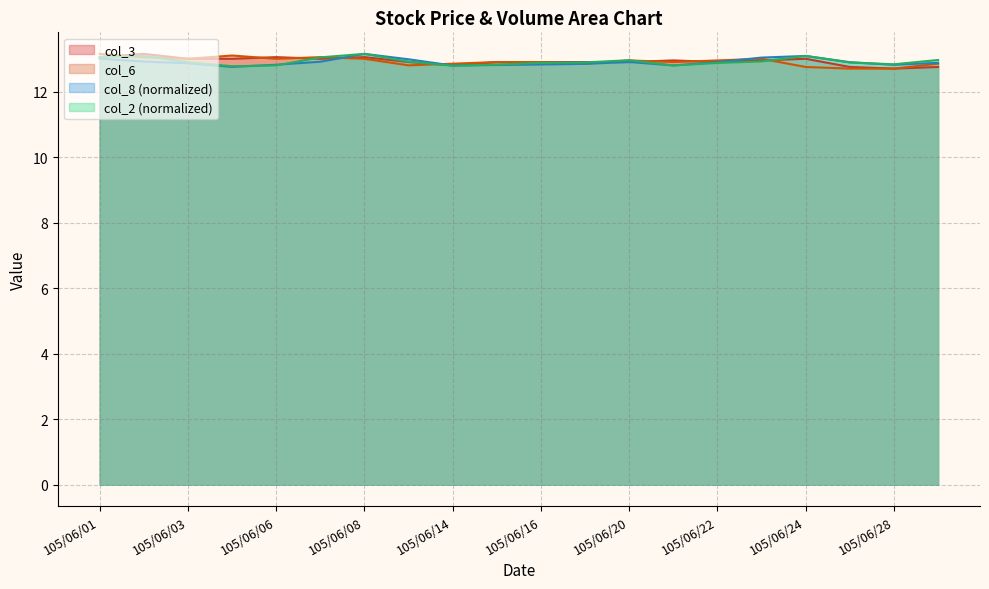

True or false: col_3 and col_8 cross at least once.

True